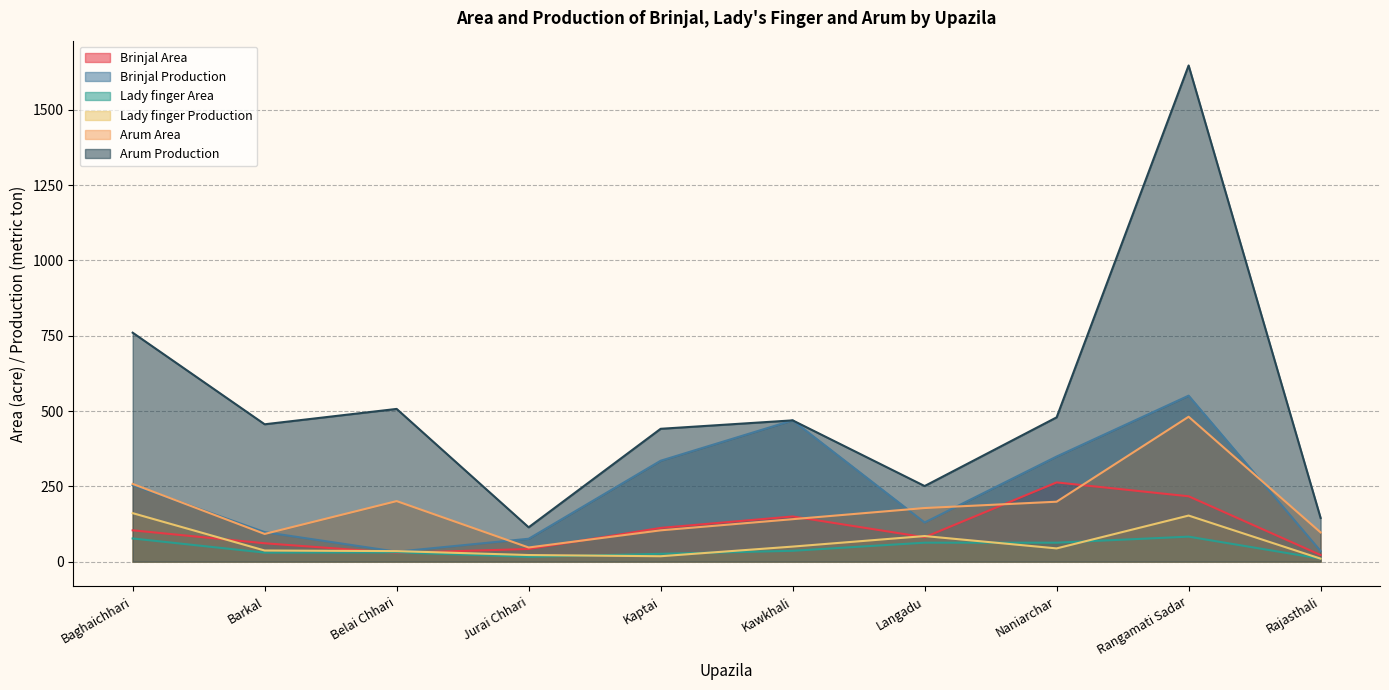

In Arum Area, how many points are lower than both neighbors (excluding endpoints)?

2